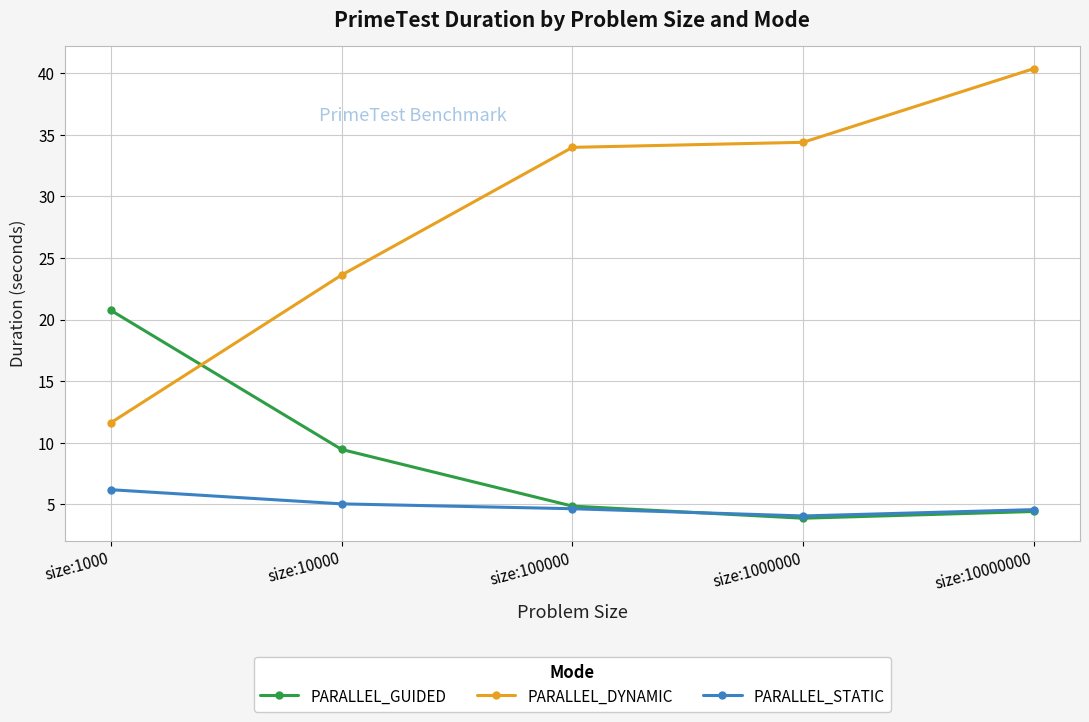

Is it true that PARALLEL_GUIDED equals 2.0 at size:10000000?

False